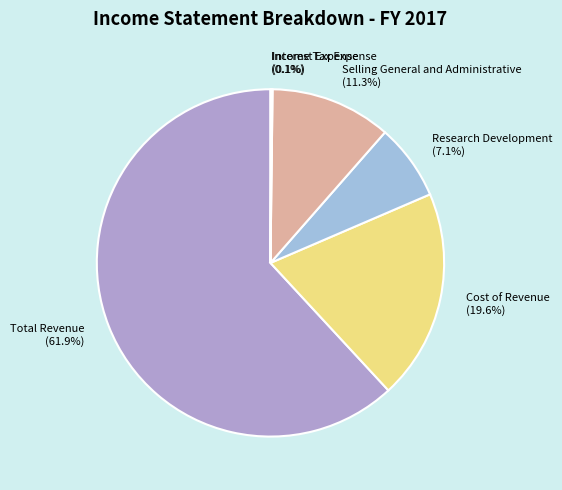

To the nearest percent, what portion does Research Development represent?

7%